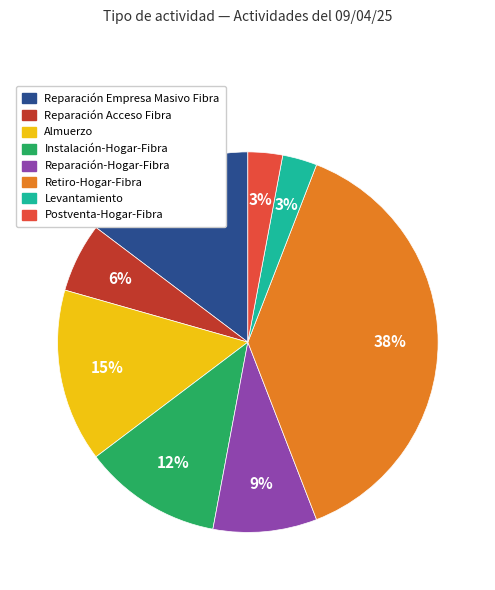

To the nearest percent, what percentage of the pie is Postventa-Hogar-Fibra?

3%